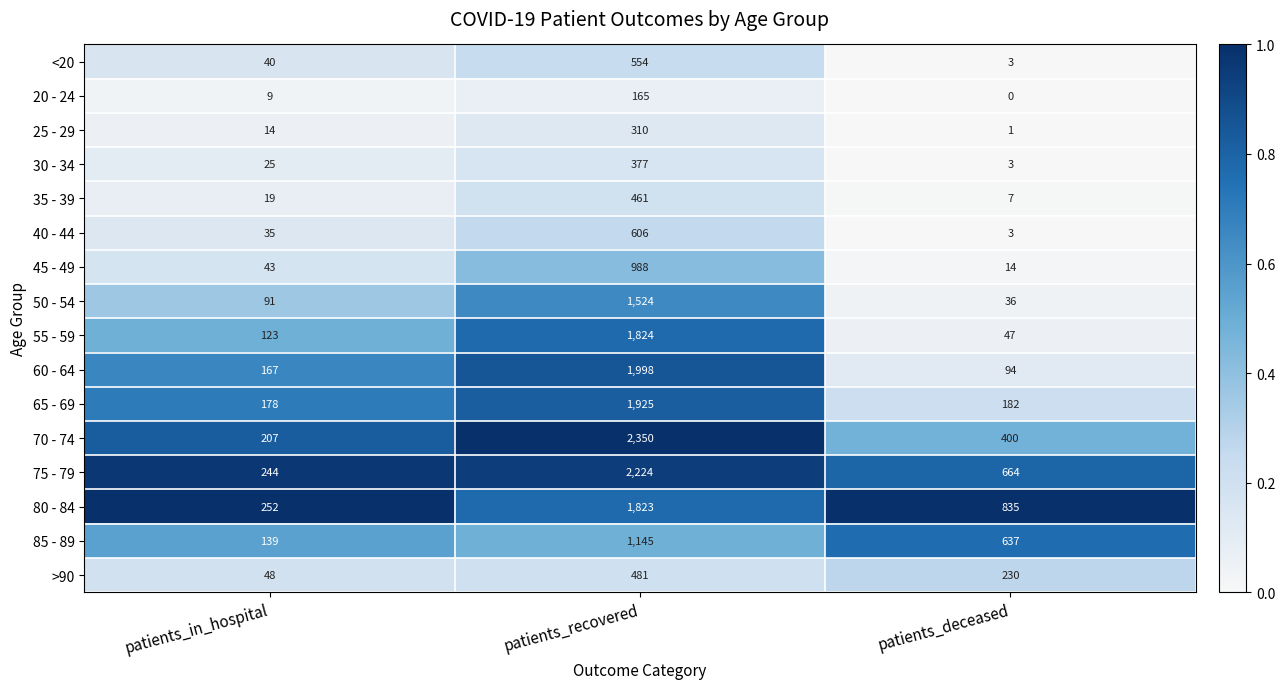

List the series in order of their peak value, lowest first.

20 - 24, 25 - 29, 30 - 34, 35 - 39, >90, <20, 40 - 44, 45 - 49, 85 - 89, 50 - 54, 80 - 84, 55 - 59, 65 - 69, 60 - 64, 75 - 79, 70 - 74